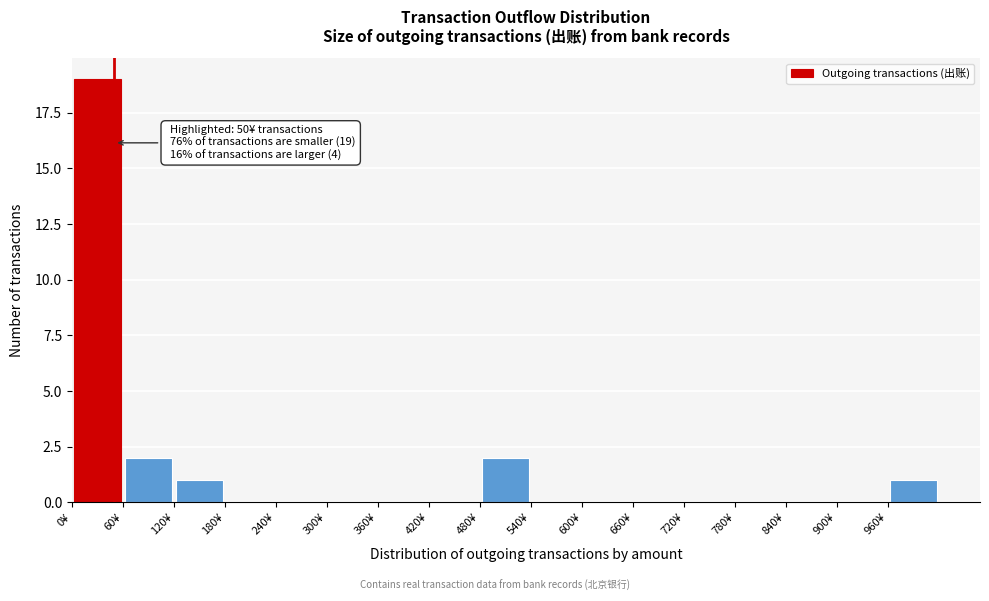

Which range on the x-axis has the tallest bar?

0 to 60